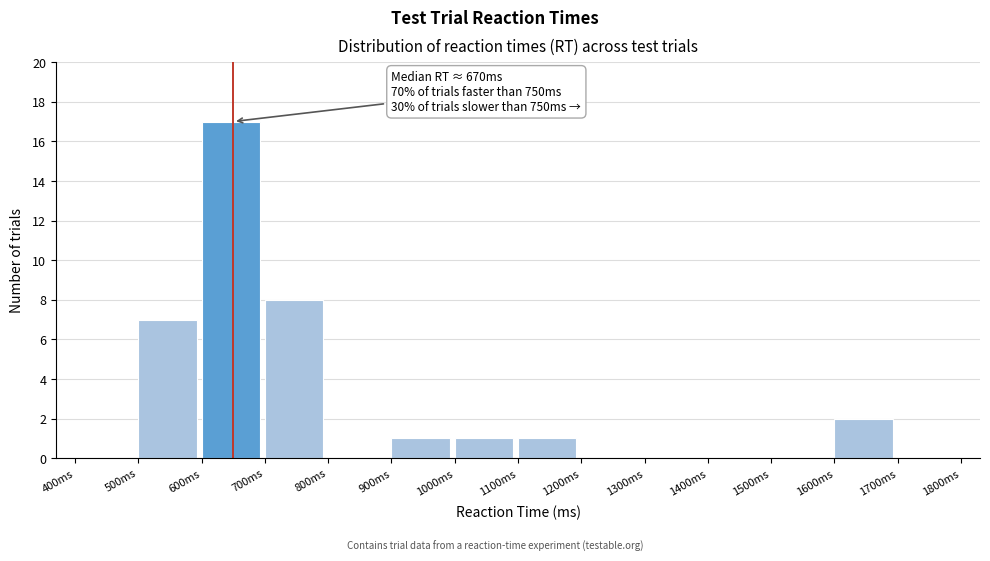

Over which range of the x-axis is the bar tallest?

600 to 700